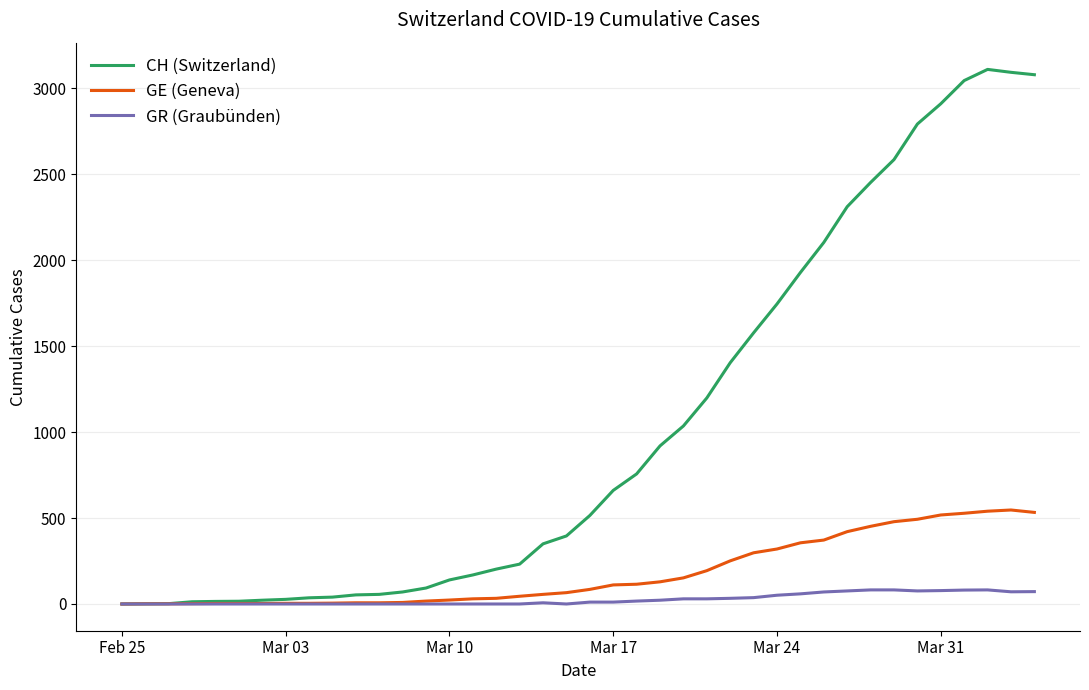

How many lines are shown in the chart?

3